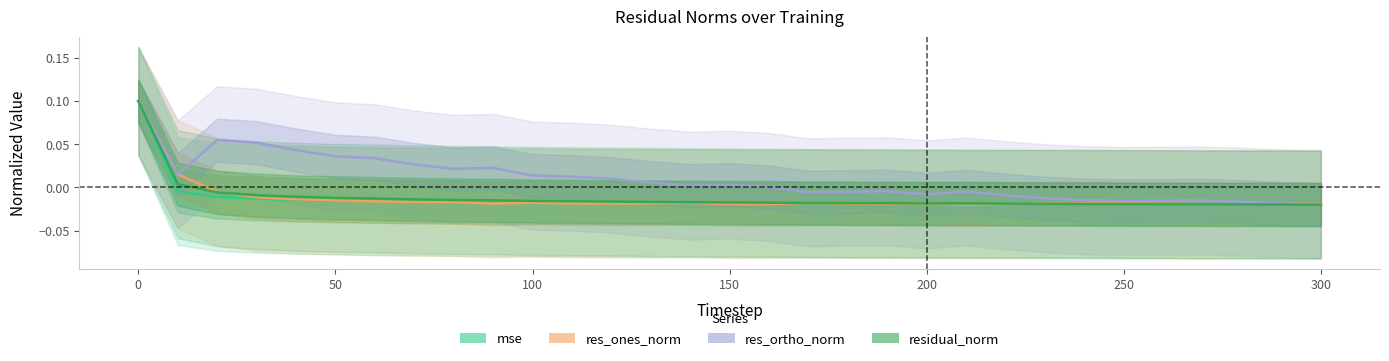

Reading left to right, list all the values displayed in this chart.

mse: 0.1	-0.0	-0.0	-0.0	-0.0	-0.0	-0.0	-0.0	-0.0	-0.0	-0.0	-0.0	-0.0	-0.0	-0.0	-0.0	-0.0	-0.0	-0.0	-0.0	-0.0	-0.0	-0.0	-0.0	-0.0	-0.0	-0.0	-0.0	-0.0	-0.0	-0.0
res_ones_norm: 0.1	0.0	-0.0	-0.0	-0.0	-0.0	-0.0	-0.0	-0.0	-0.0	-0.0	-0.0	-0.0	-0.0	-0.0	-0.0	-0.0	-0.0	-0.0	-0.0	-0.0	-0.0	-0.0	-0.0	-0.0	-0.0	-0.0	-0.0	-0.0	-0.0	-0.0
res_ortho_norm: 0.1	0.0	0.1	0.1	0.0	0.0	0.0	0.0	0.0	0.0	0.0	0.0	0.0	0.0	0.0	0.0	0.0	-0.0	-0.0	-0.0	-0.0	-0.0	-0.0	-0.0	-0.0	-0.0	-0.0	-0.0	-0.0	-0.0	-0.0
residual_norm: 0.1	0.0	-0.0	-0.0	-0.0	-0.0	-0.0	-0.0	-0.0	-0.0	-0.0	-0.0	-0.0	-0.0	-0.0	-0.0	-0.0	-0.0	-0.0	-0.0	-0.0	-0.0	-0.0	-0.0	-0.0	-0.0	-0.0	-0.0	-0.0	-0.0	-0.0